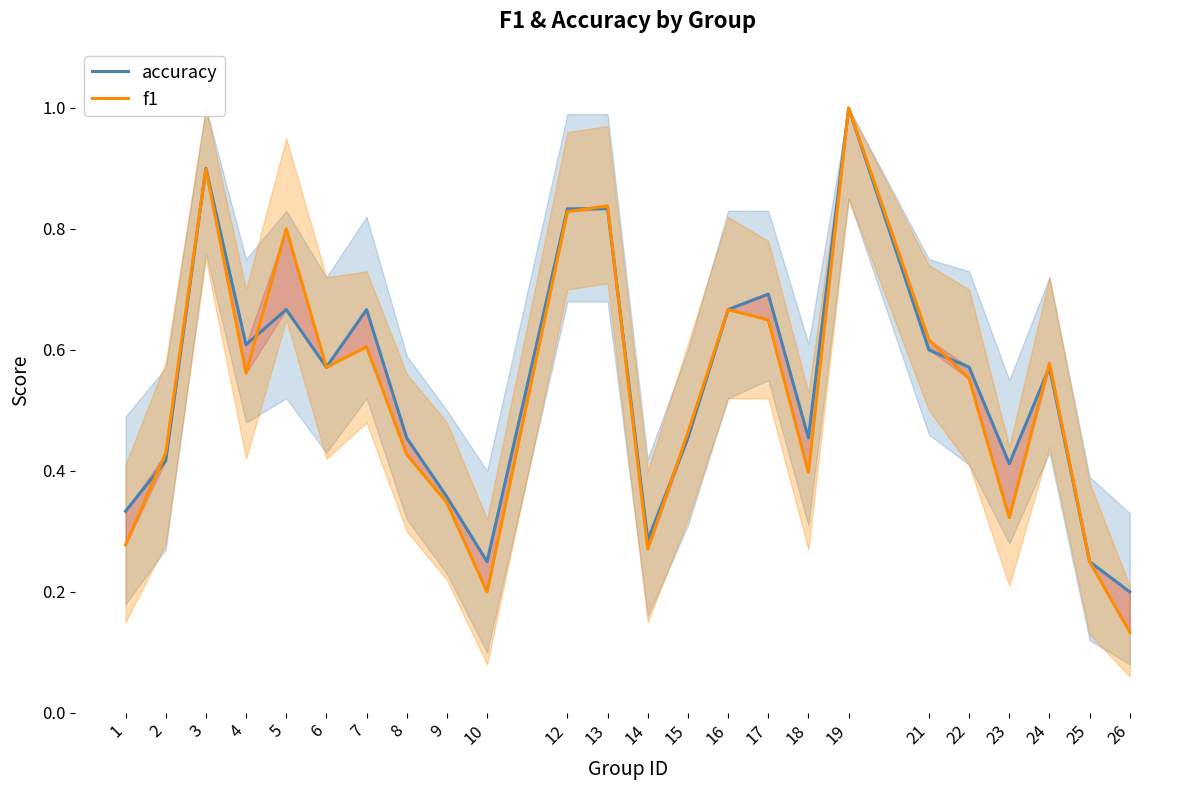

Reading right to left, transcribe all the data shown in this chart.

accuracy: 26=0.2	25=0.2	24=0.6	23=0.4	22=0.6	21=0.6	19=1.0	18=0.5	17=0.7	16=0.7	15=0.5	14=0.3	13=0.8	12=0.8	10=0.2	9=0.4	8=0.5	7=0.7	6=0.6	5=0.7	4=0.6	3=0.9	2=0.4	1=0.3
f1: 26=0.1	25=0.2	24=0.6	23=0.3	22=0.6	21=0.6	19=1.0	18=0.4	17=0.6	16=0.7	15=0.5	14=0.3	13=0.8	12=0.8	10=0.2	9=0.3	8=0.4	7=0.6	6=0.6	5=0.8	4=0.6	3=0.9	2=0.4	1=0.3